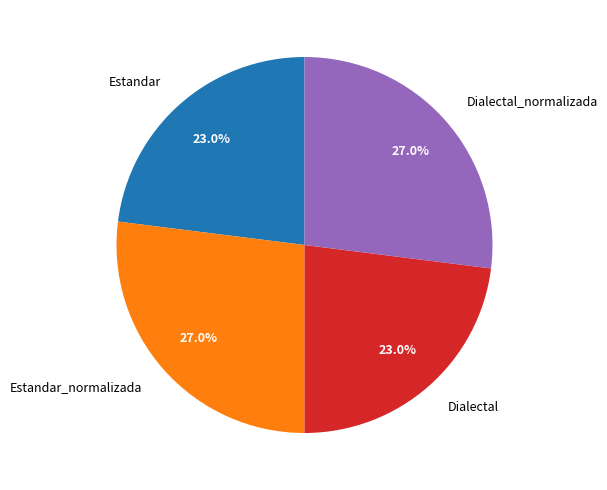

Is there a majority slice in this chart?

No